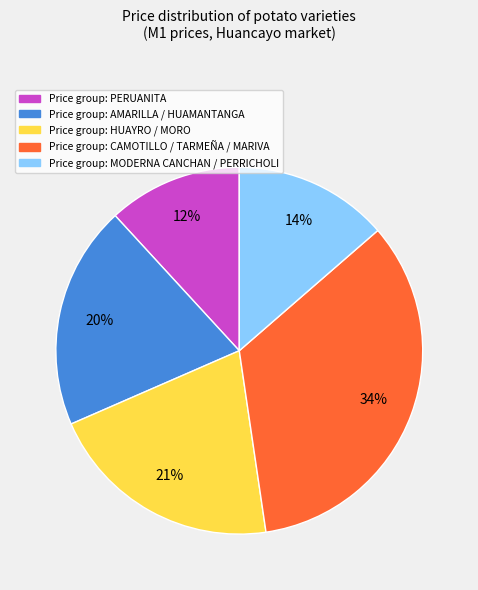

Does any single category account for the majority?

No